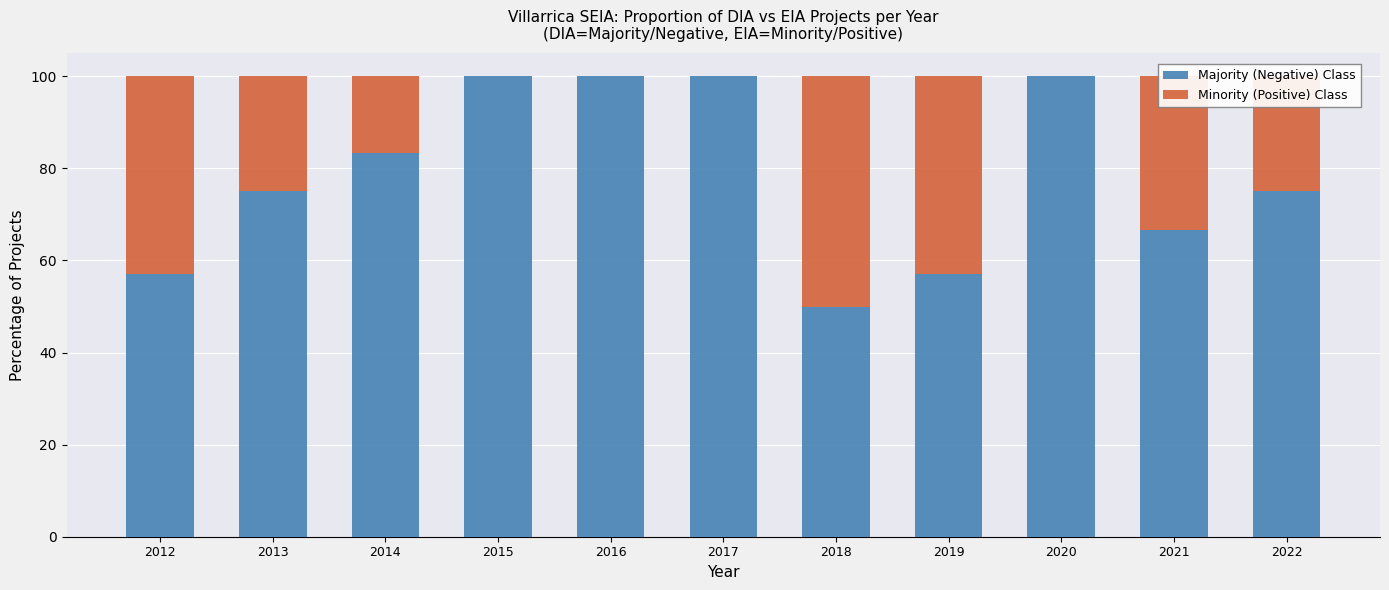

What is the total value across all series at 2021?

100.0